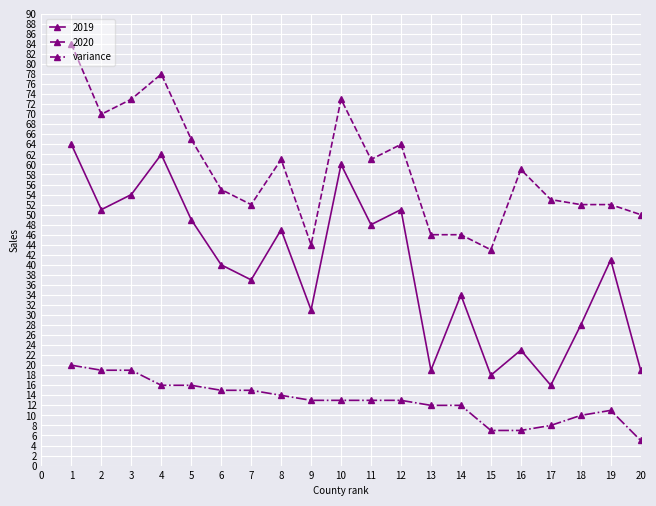

What is the maximum value shown in the chart?

84